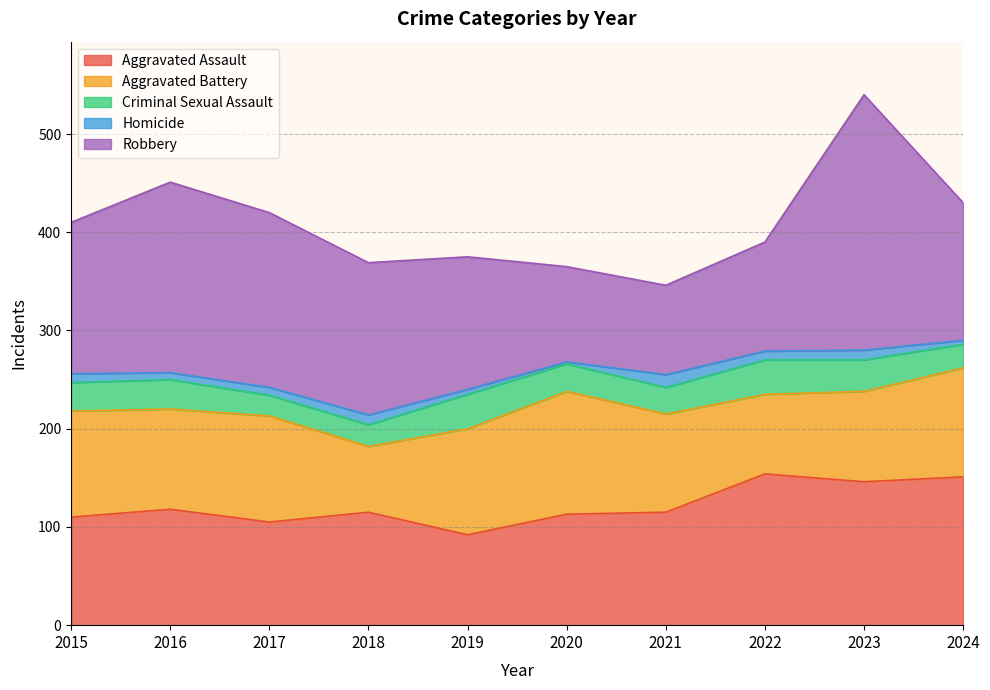

What is the sum of the Criminal Sexual Assault values at 2015 and 2019?

64